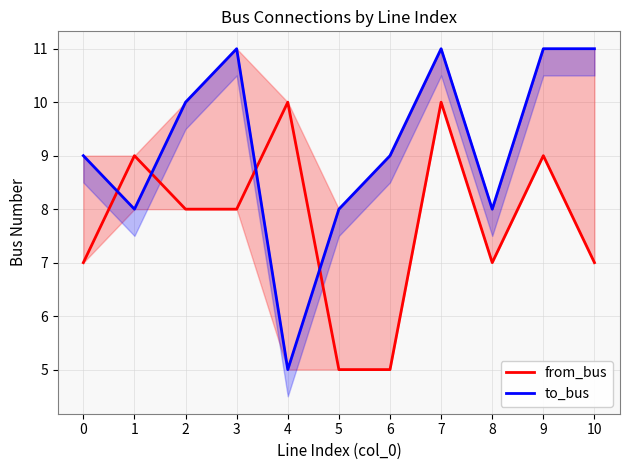

At how many categories does at least one series exceed 6?

11